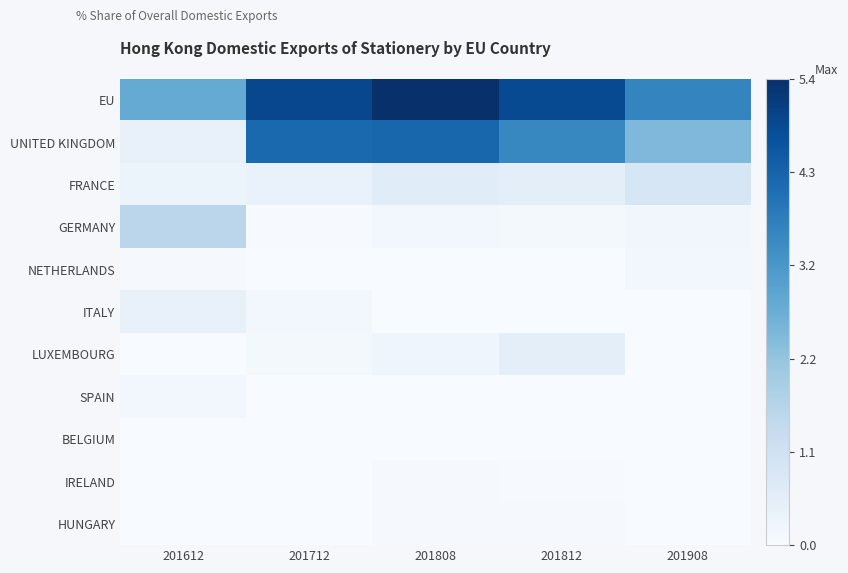

Which series changed the most between 201712 and 201812?

UNITED KINGDOM